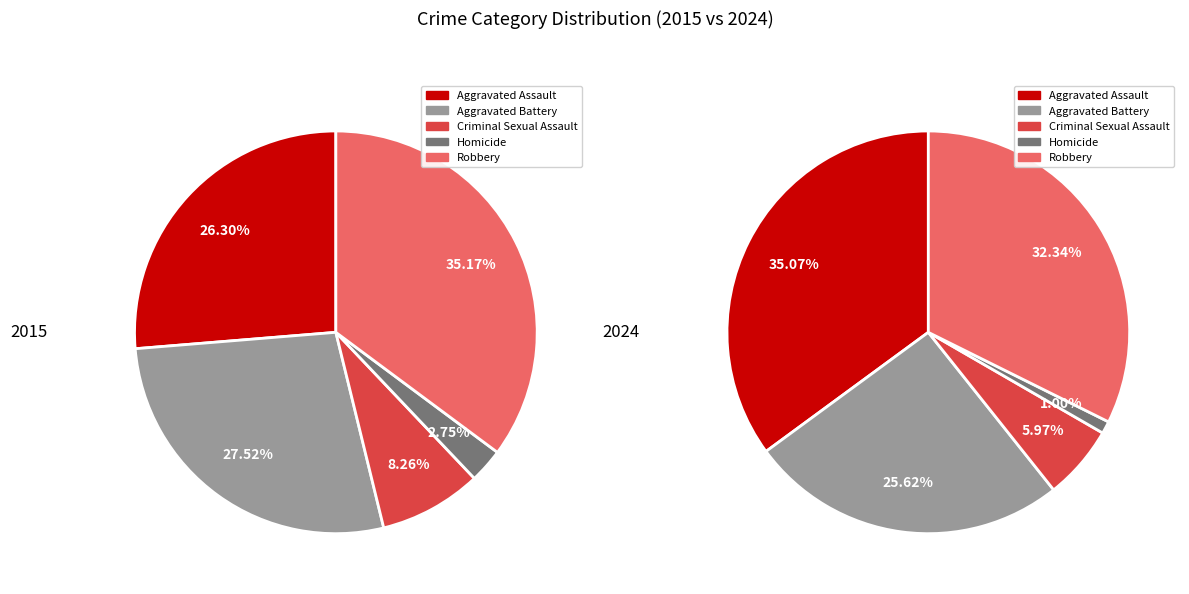

To the nearest percent, what portion does Aggravated Battery represent?

28%